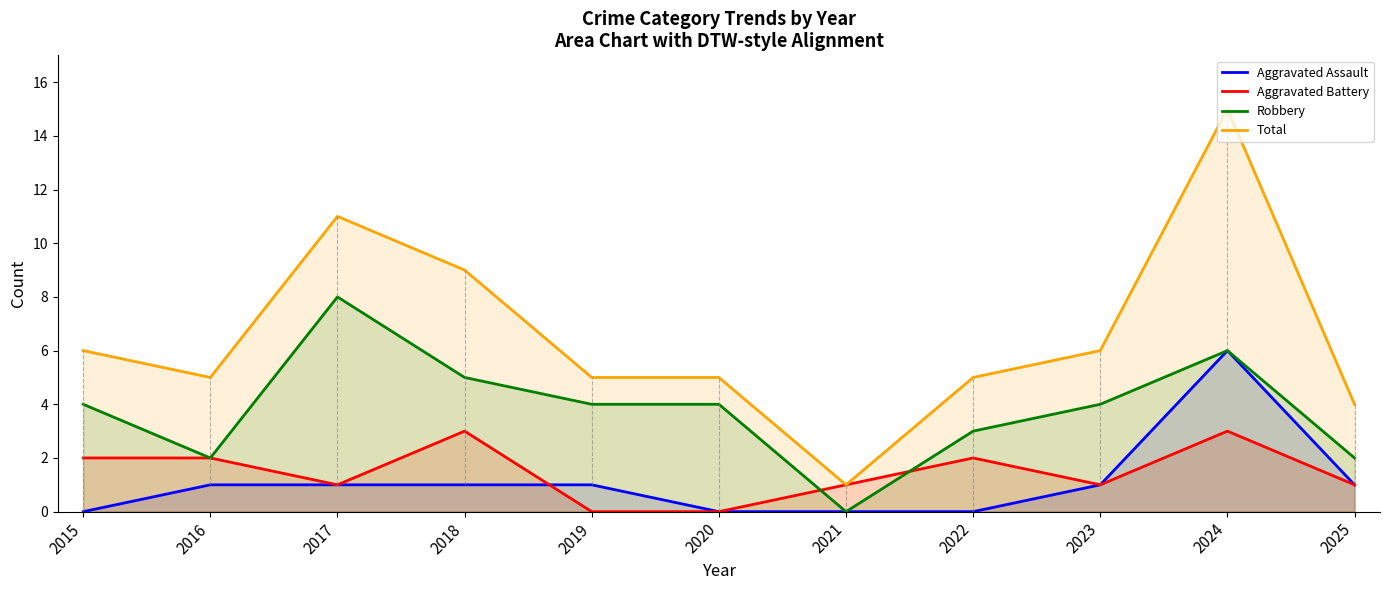

Reading left to right, transcribe all the data shown in this chart.

Aggravated Assault: 2015=0	2016=1	2017=1	2018=1	2019=1	2020=0	2021=0	2022=0	2023=1	2024=6	2025=1
Aggravated Battery: 2015=2	2016=2	2017=1	2018=3	2019=0	2020=0	2021=1	2022=2	2023=1	2024=3	2025=1
Robbery: 2015=4	2016=2	2017=8	2018=5	2019=4	2020=4	2021=0	2022=3	2023=4	2024=6	2025=2
Total: 2015=6	2016=5	2017=11	2018=9	2019=5	2020=5	2021=1	2022=5	2023=6	2024=15	2025=4